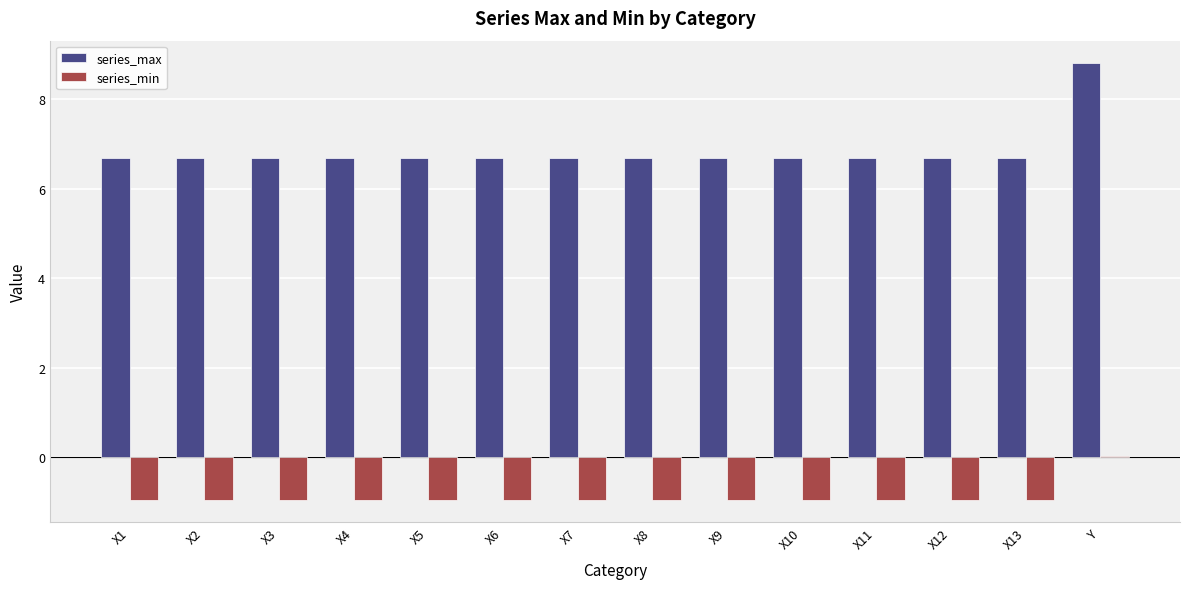

At X11, list the series in order from smallest to largest.

series_min, series_max